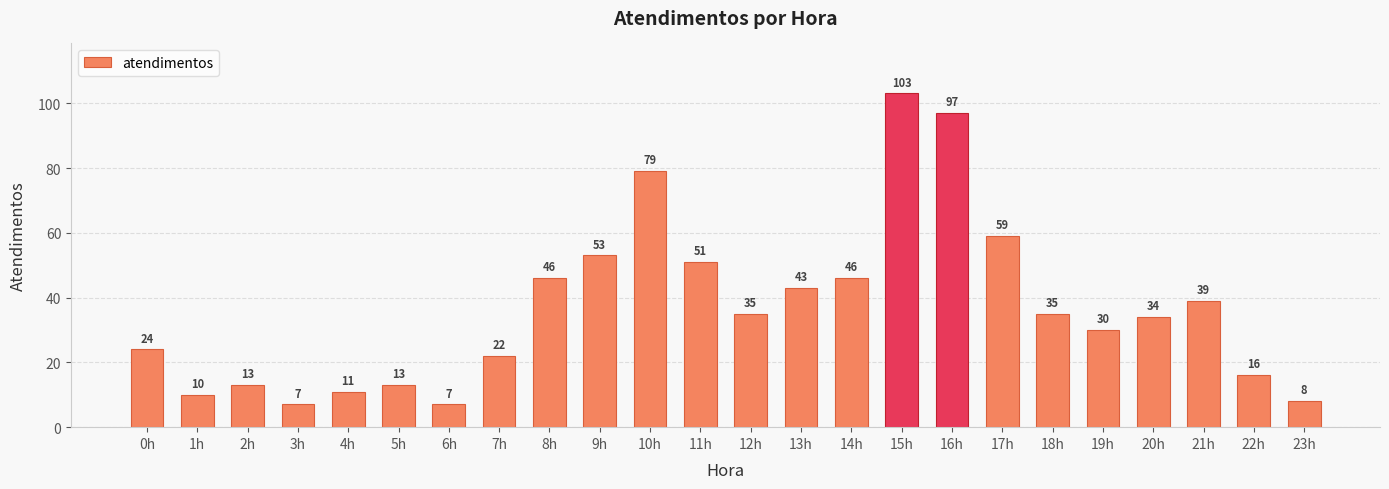

What is the value of the 18th bar from the left?

59